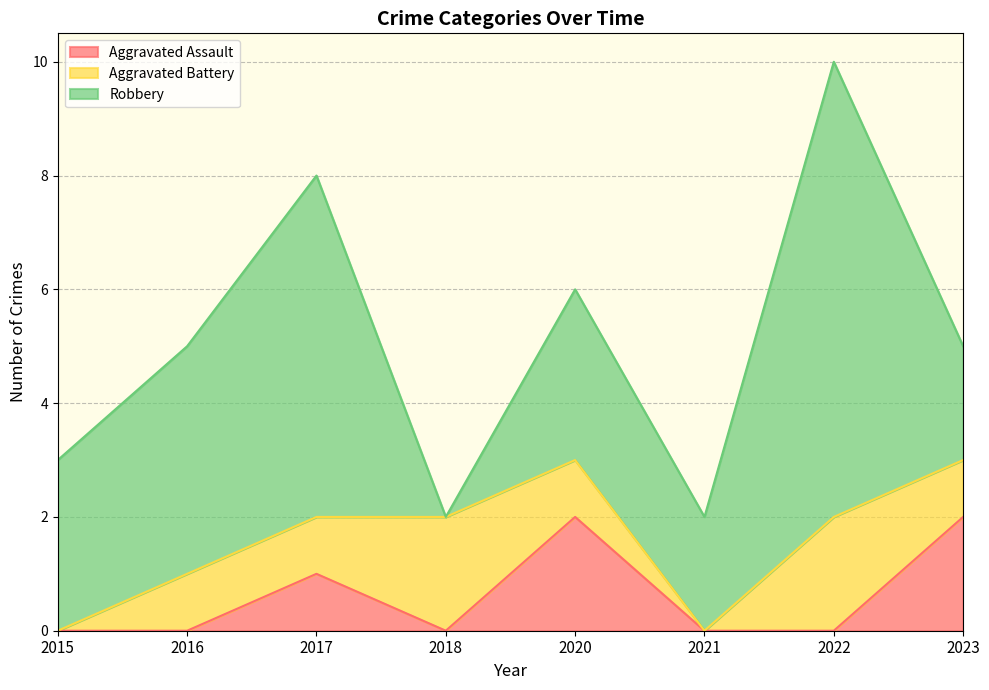

At 2017, list the series in order from smallest to largest.

Aggravated Assault, Aggravated Battery, Robbery